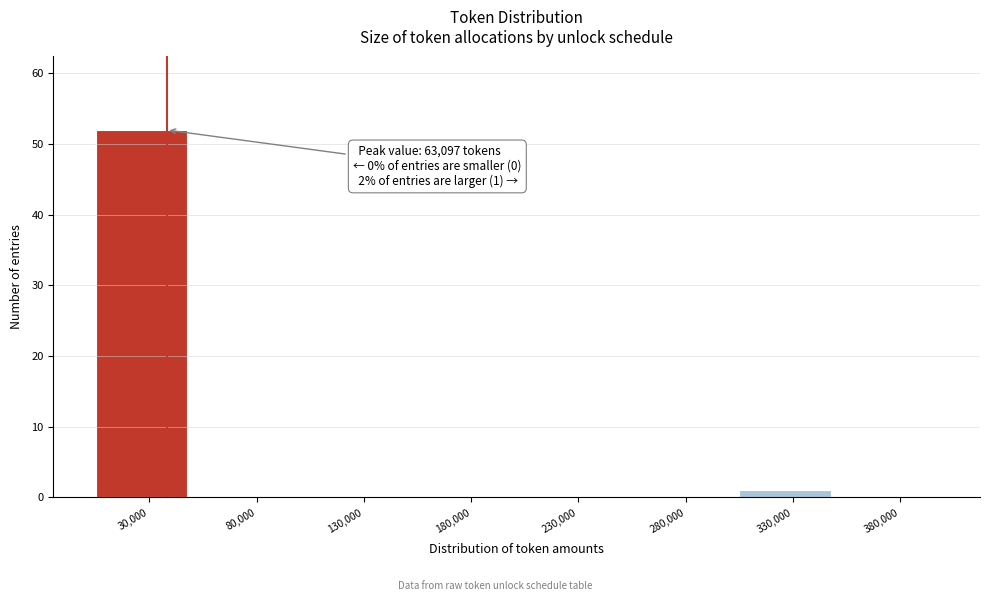

Reading right to left, list all the values displayed in this chart.

380,000=0	330,000=1	280,000=0	230,000=0	180,000=0	130,000=0	80,000=0	30,000=52